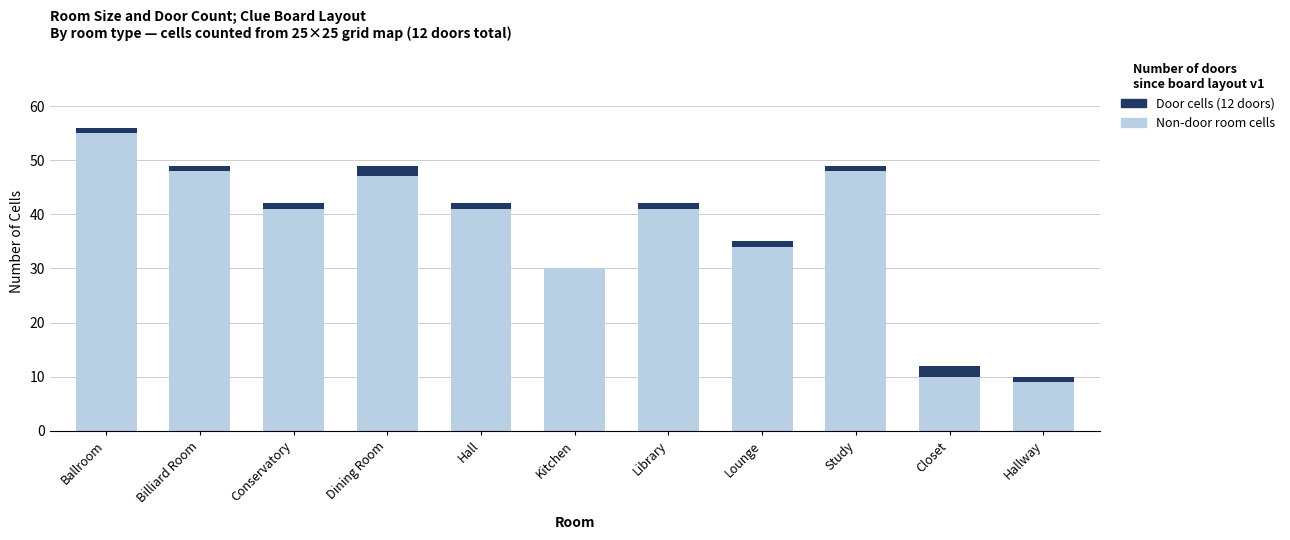

At which category is the sum across all series the highest?

Ballroom